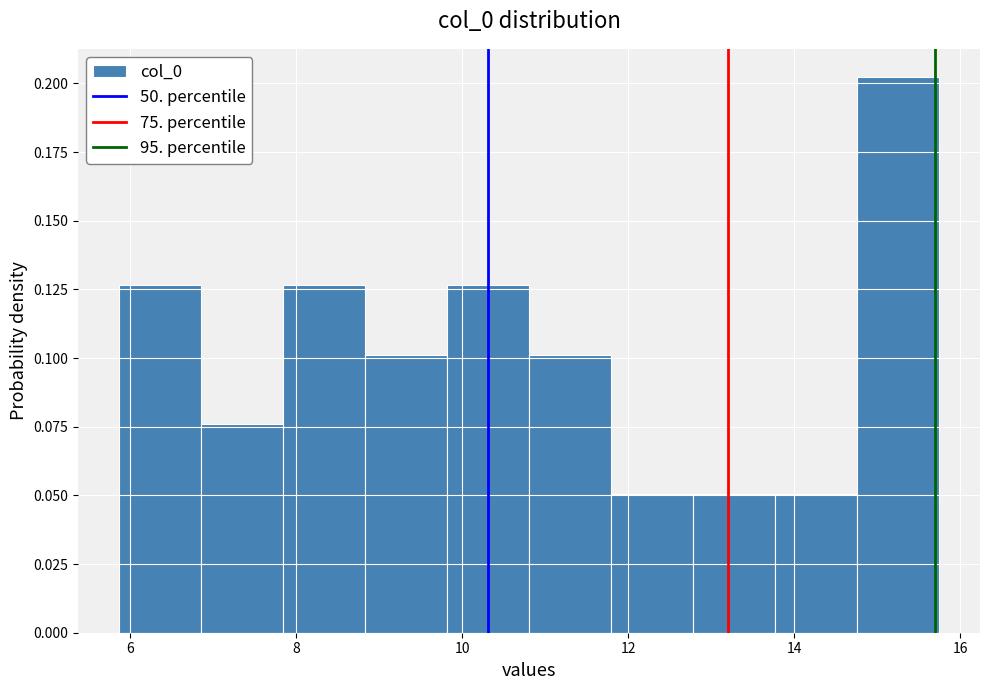

Reading left to right, list every bar in this chart as the range it spans on the x-axis followed by its height. Neither the bar edges nor the heights are printed on the chart, so give them approximately, as read against the axes.

5.8 to 6.8: 0.125
6.8 to 7.8: 0.075
7.8 to 8.8: 0.125
8.8 to 9.8: 0.100
9.8 to 10.8: 0.125
10.8 to 11.8: 0.100
11.8 to 12.8: 0.050
12.8 to 13.8: 0.050
13.8 to 14.8: 0.050
14.8 to 15.8: 0.200